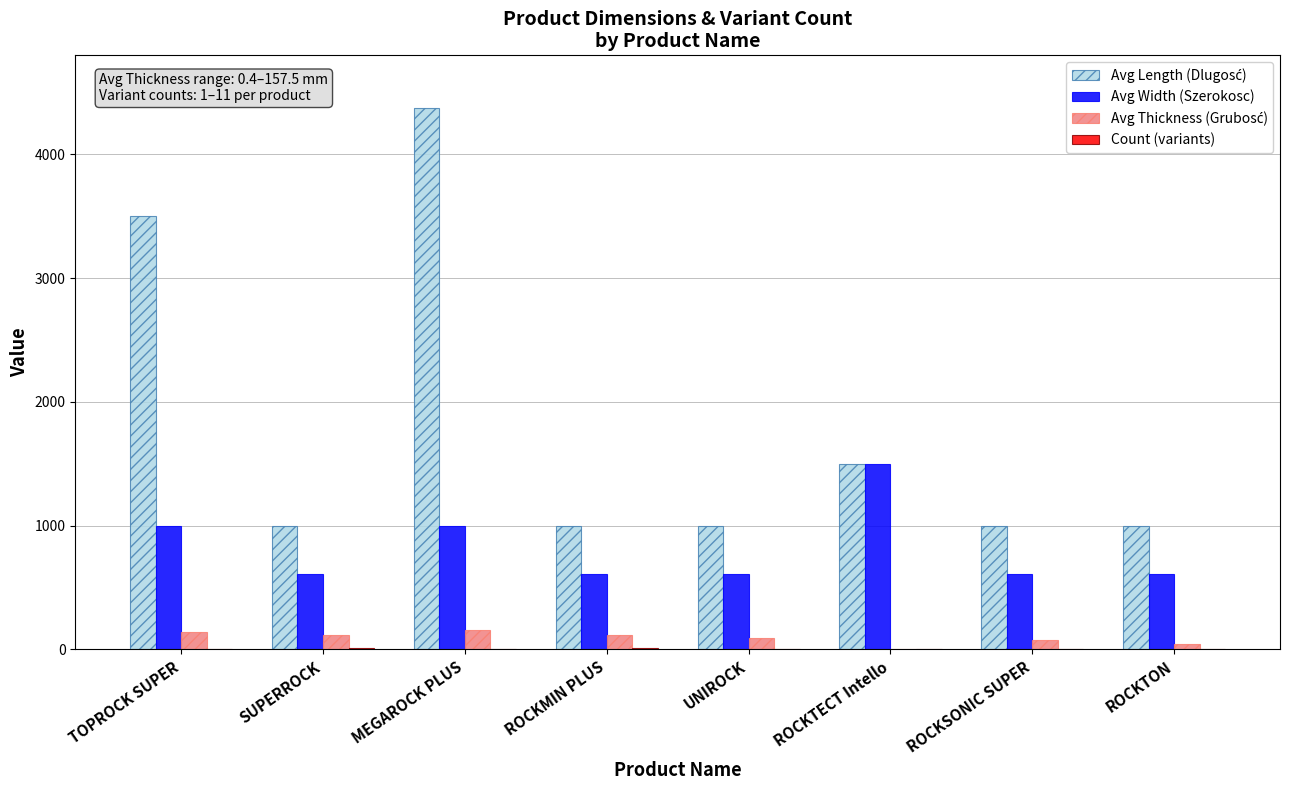

How many groups of bars are there?

8